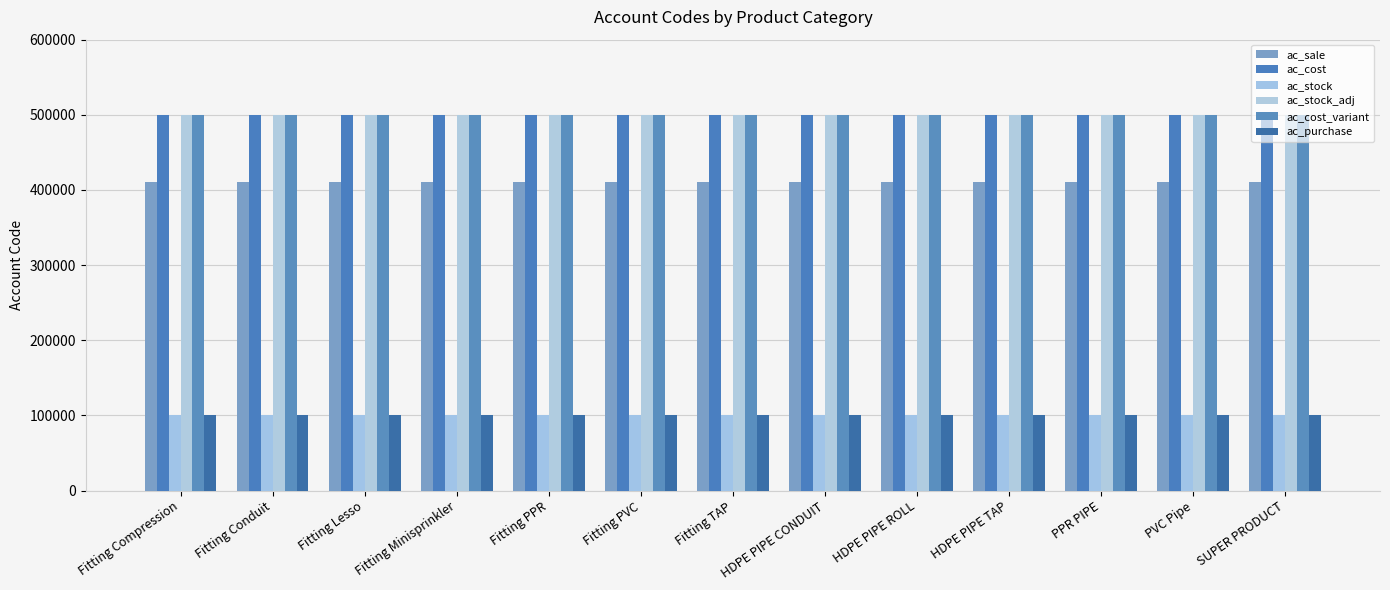

Which series has the largest total across all categories?

ac_cost_variant